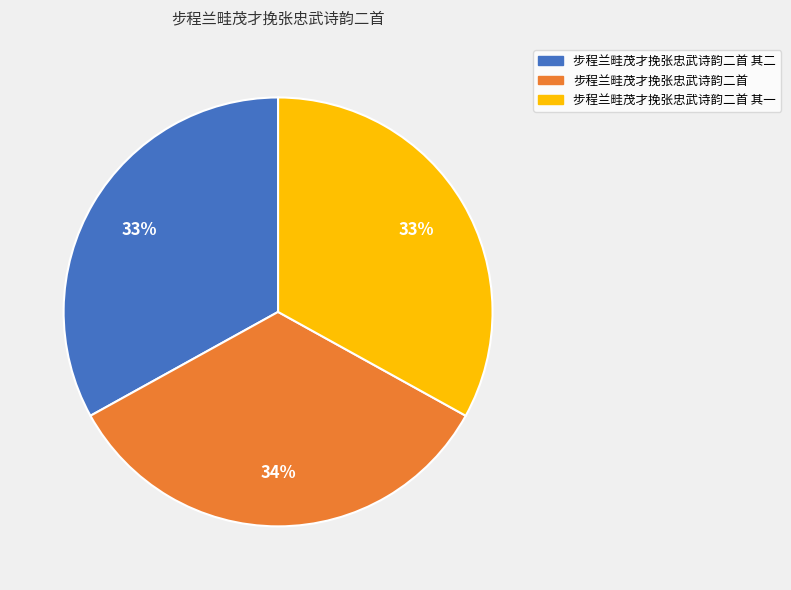

To the nearest percent, what is the difference between the largest and smallest slice percentages?

1%